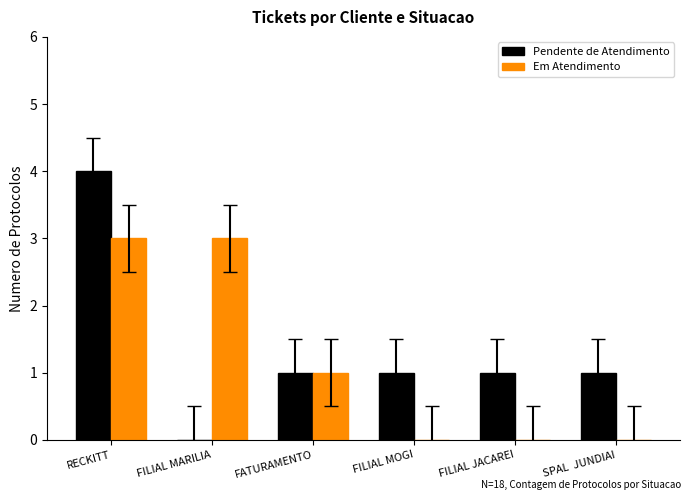

Reading left to right, list all the values displayed in this chart.

Pendente de Atendimento: 4	0	1	1	1	1
Em Atendimento: 3	3	1	0	0	0